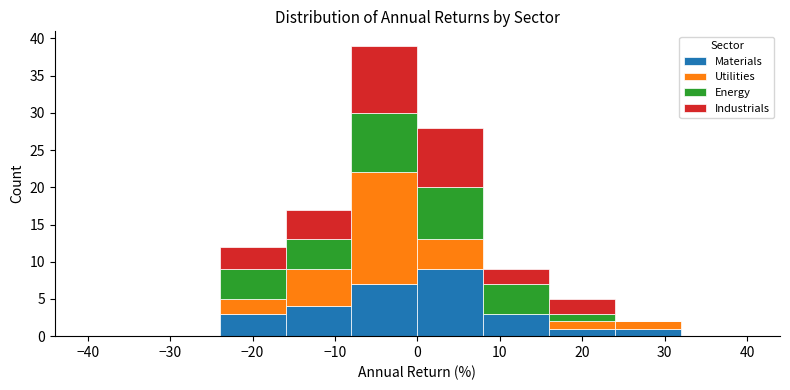

Which range on the x-axis has the tallest stacked bar (by total height)?

-8 to 0